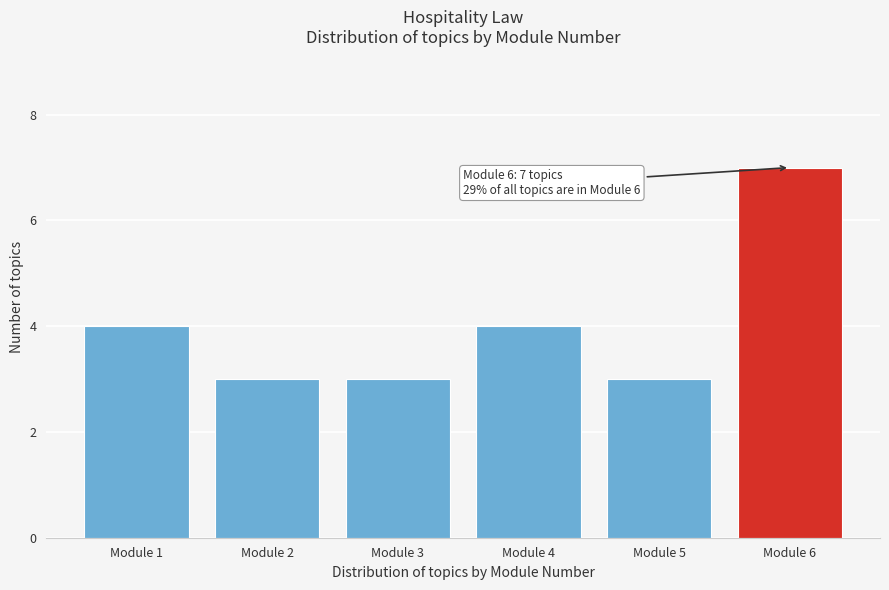

Reading left to right, extract all data points from this chart.

Module 1=4	Module 2=3	Module 3=3	Module 4=4	Module 5=3	Module 6=7